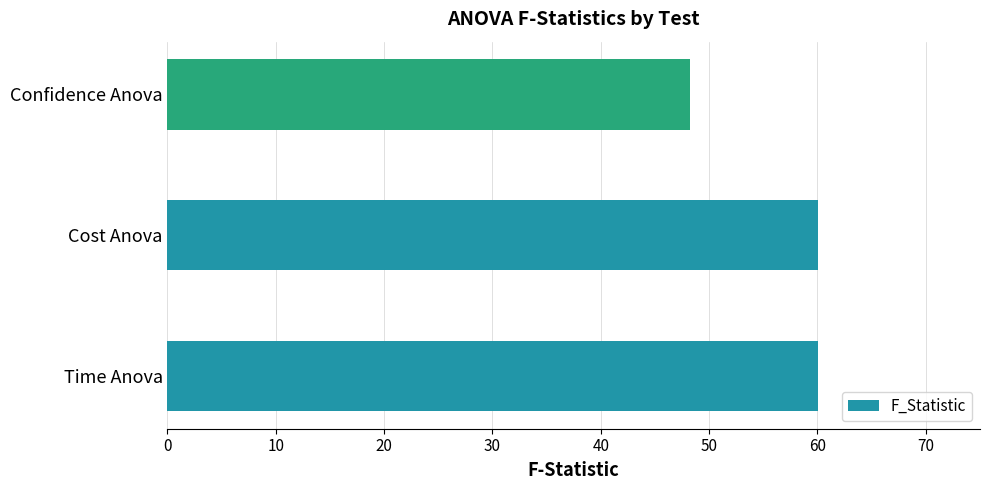

Reading bottom to top, what are all the values shown in this chart?

Time Anova=60.0	Cost Anova=60.0	Confidence Anova=48.2